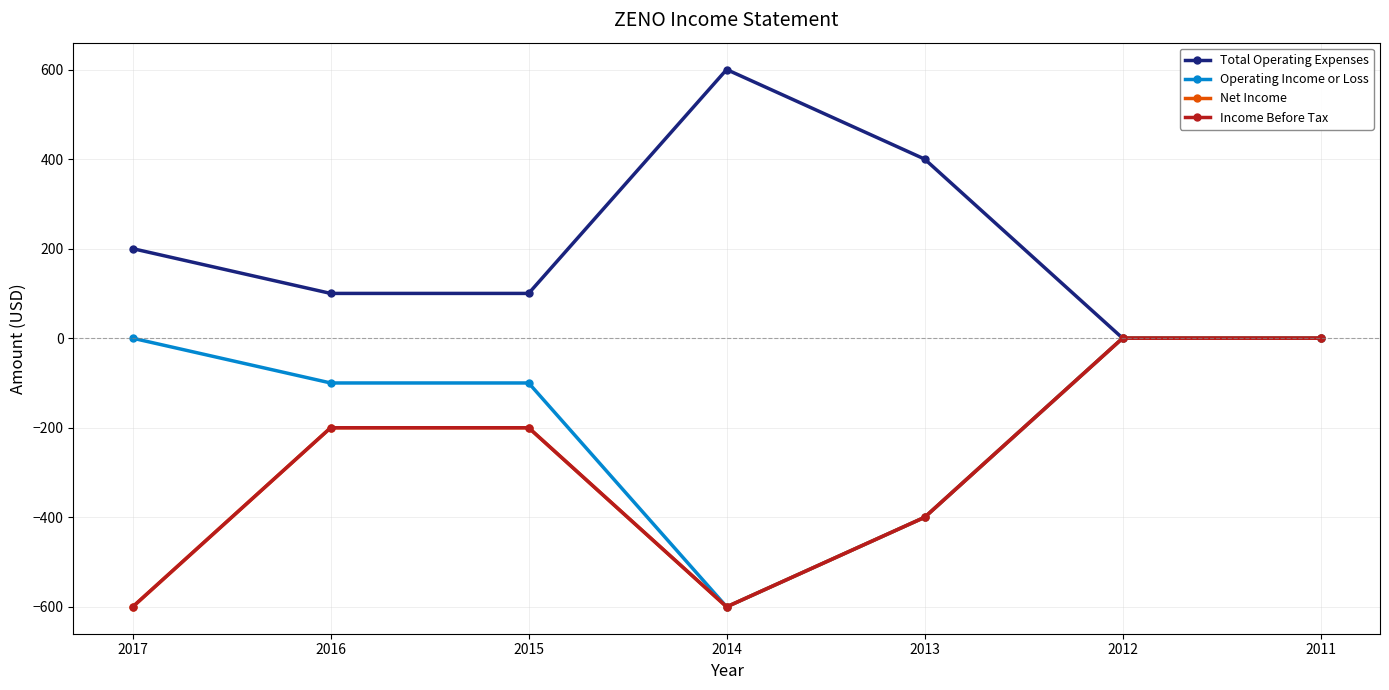

Which series has the widest spread of values?

Total Operating Expenses